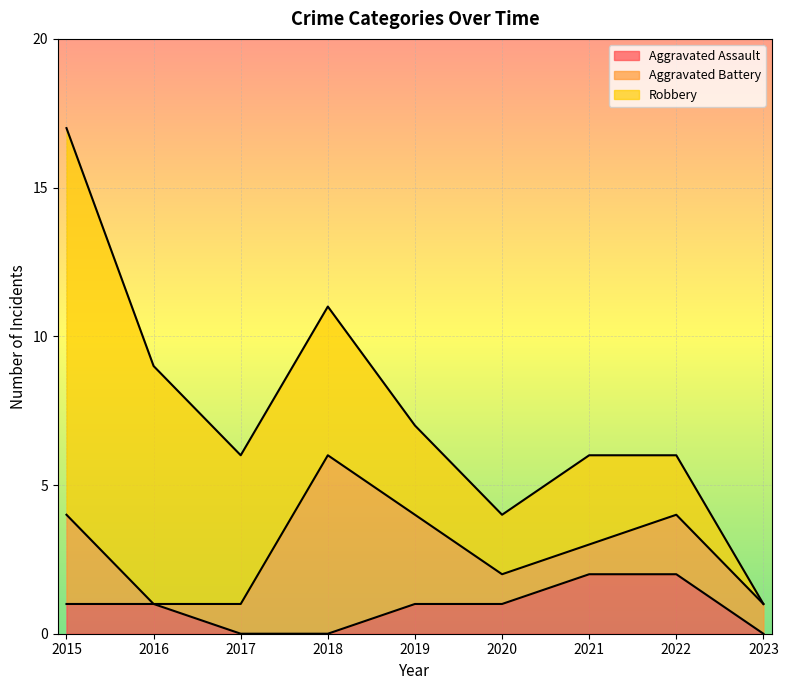

List the series in order of their overall mean, lowest first.

Aggravated Assault, Aggravated Battery, Robbery